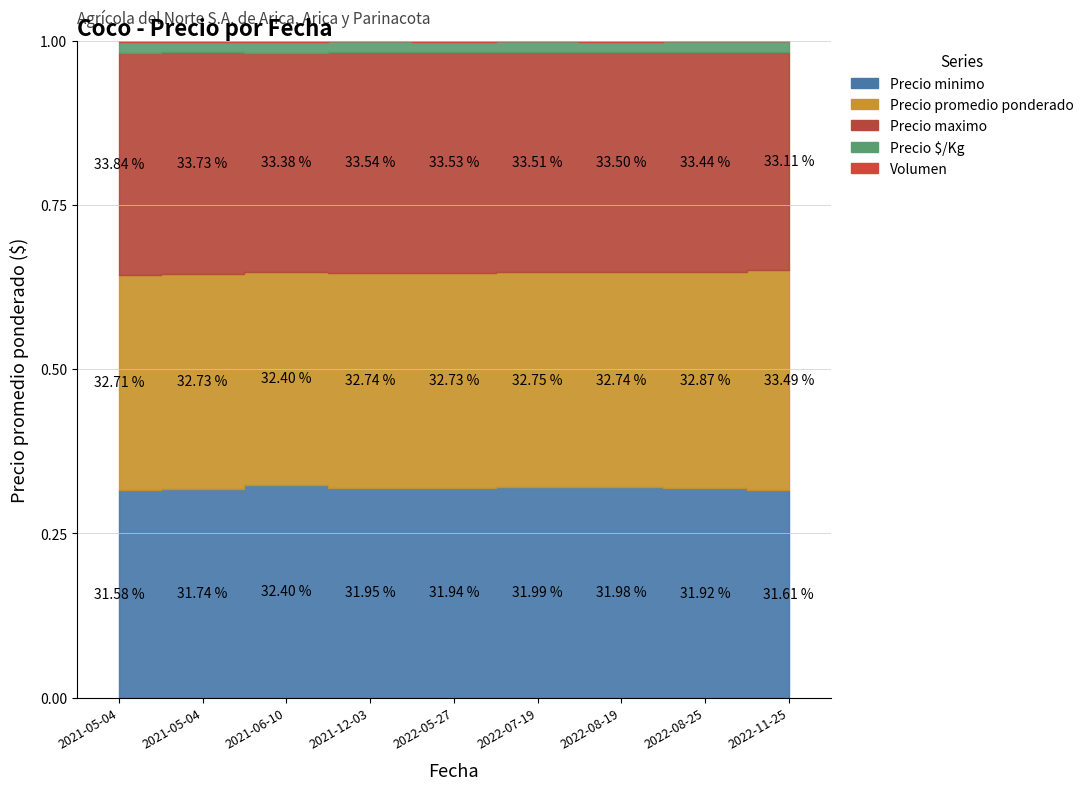

Is it true that Precio $/Kg equals 1081 at 2022-08-25?

True